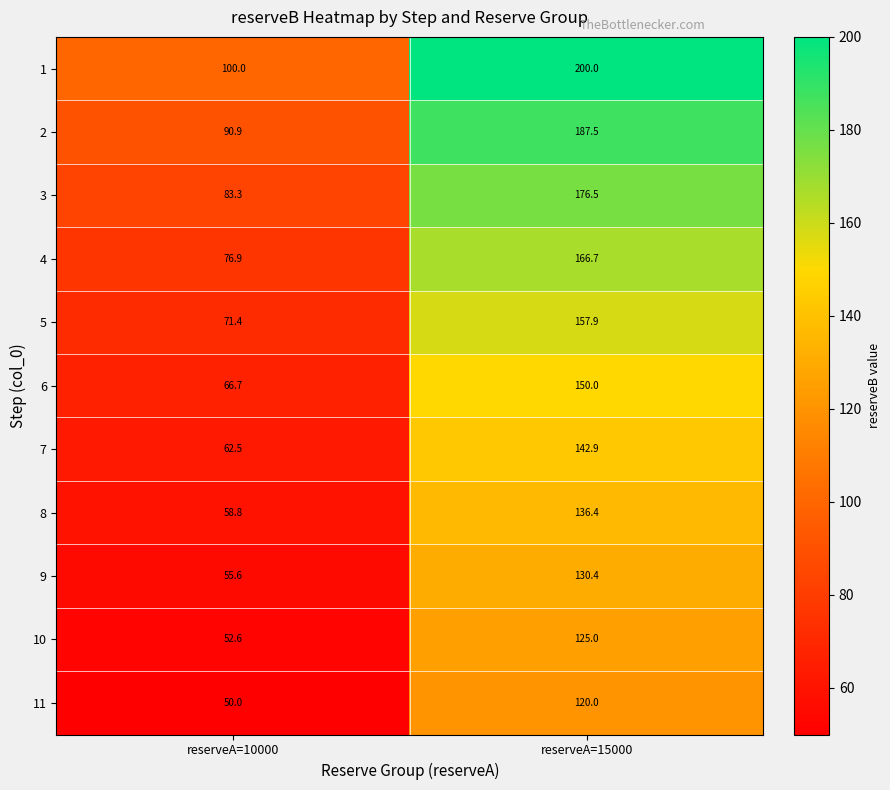

What is the sum of the 9 values at reserveA=15000 and reserveA=10000?

186.0